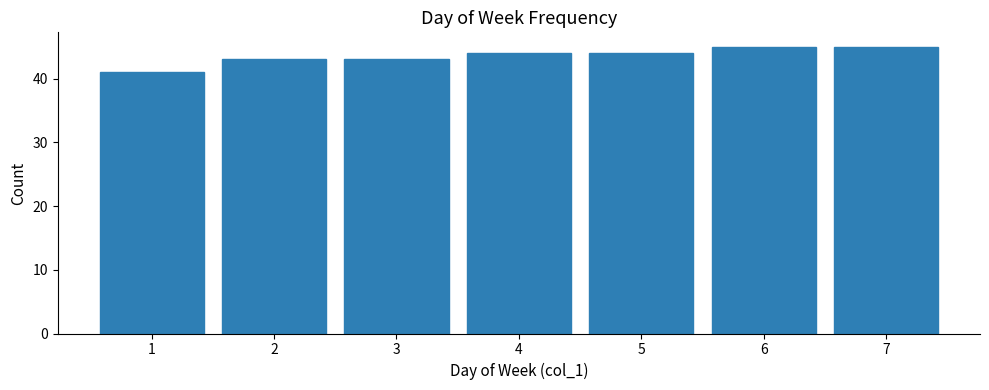

Reading left to right, what are all the values shown in this chart?

1=41	2=43	3=43	4=44	5=44	6=45	7=45